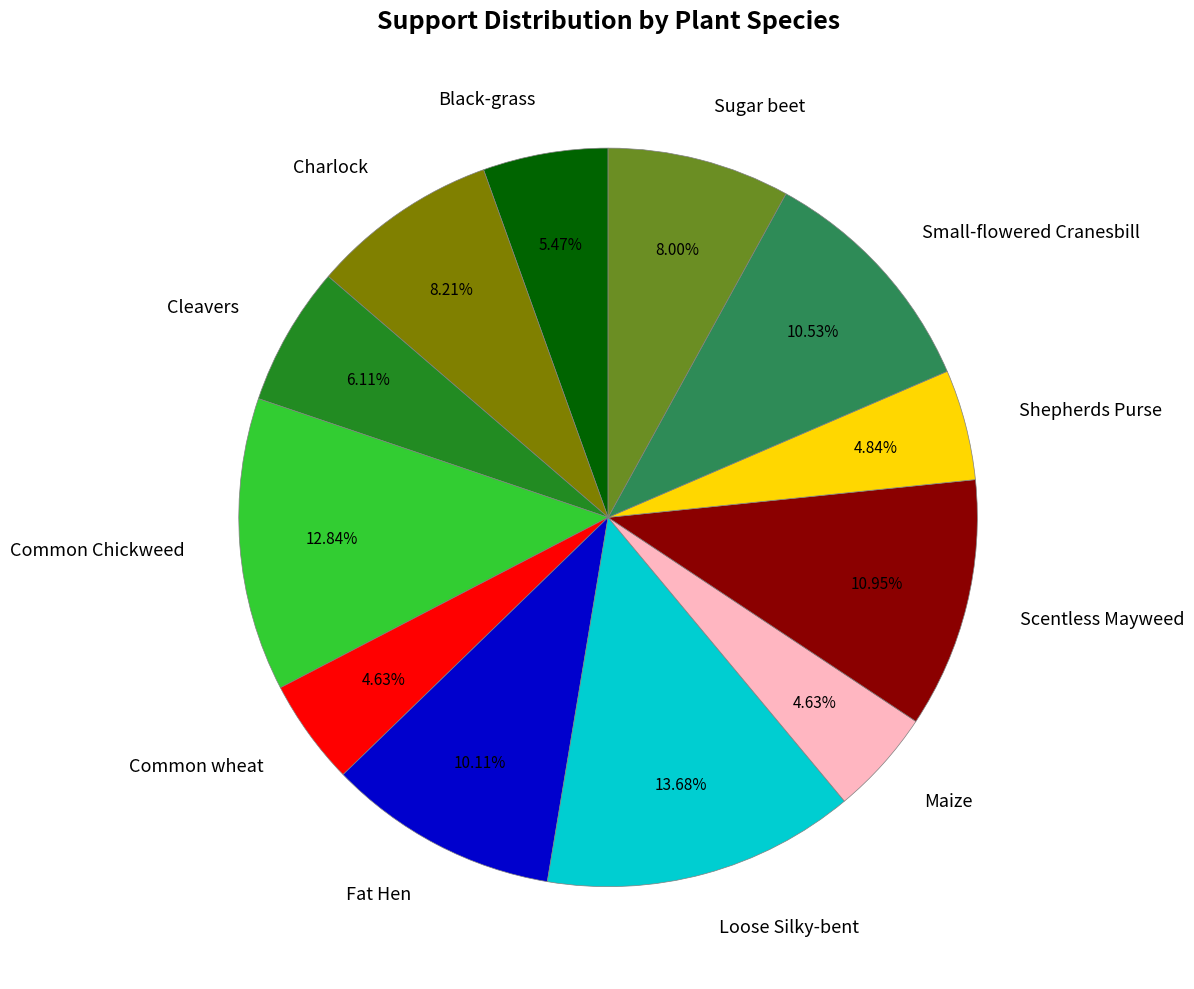

Is the sum of Charlock and Loose Silky-bent greater than half?

No